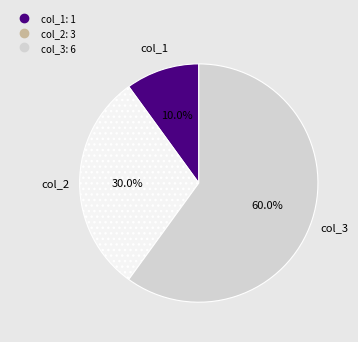

Is there a majority slice in this chart?

Yes